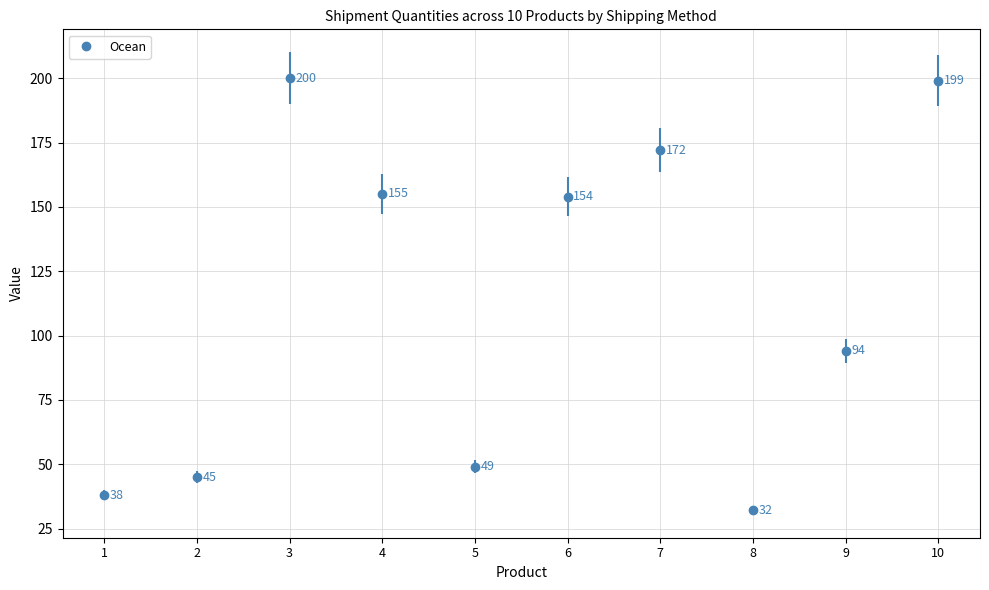

What value does the data have at 9, to the nearest 10?

90